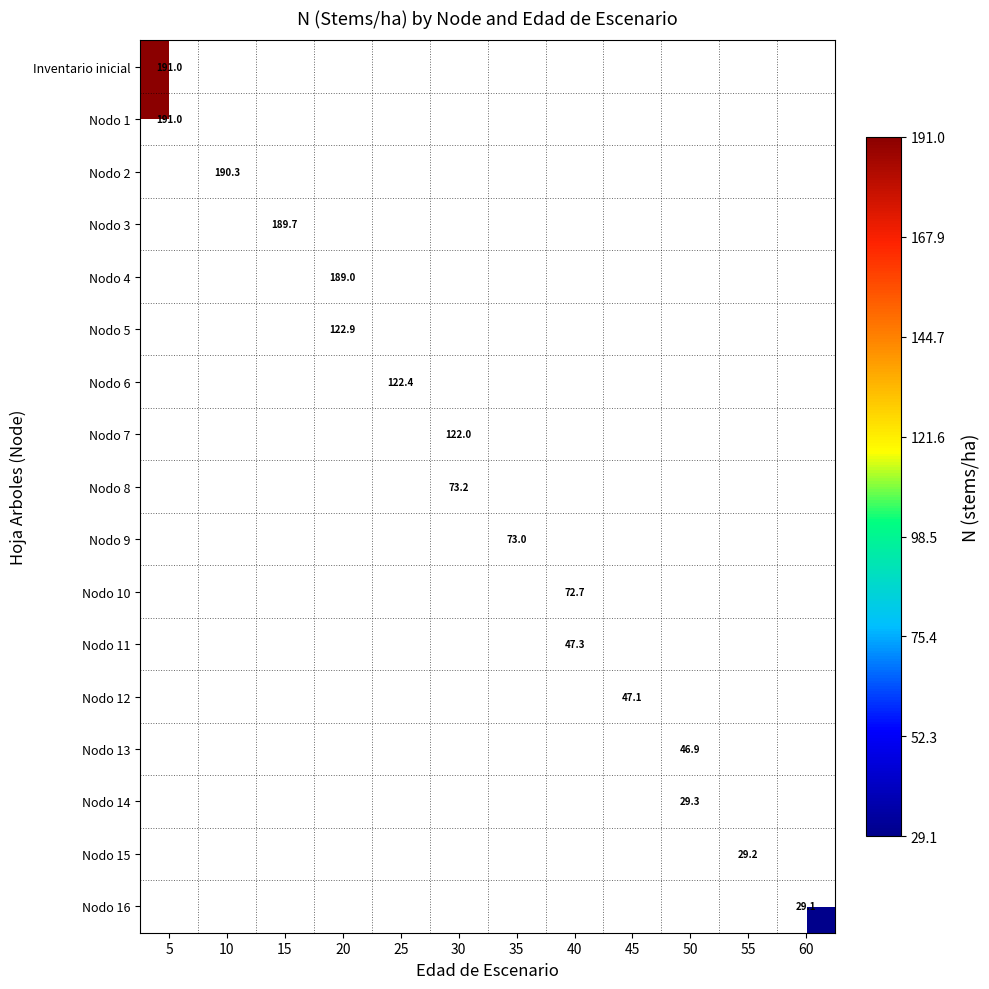

What is the maximum value shown in the chart?

191.0